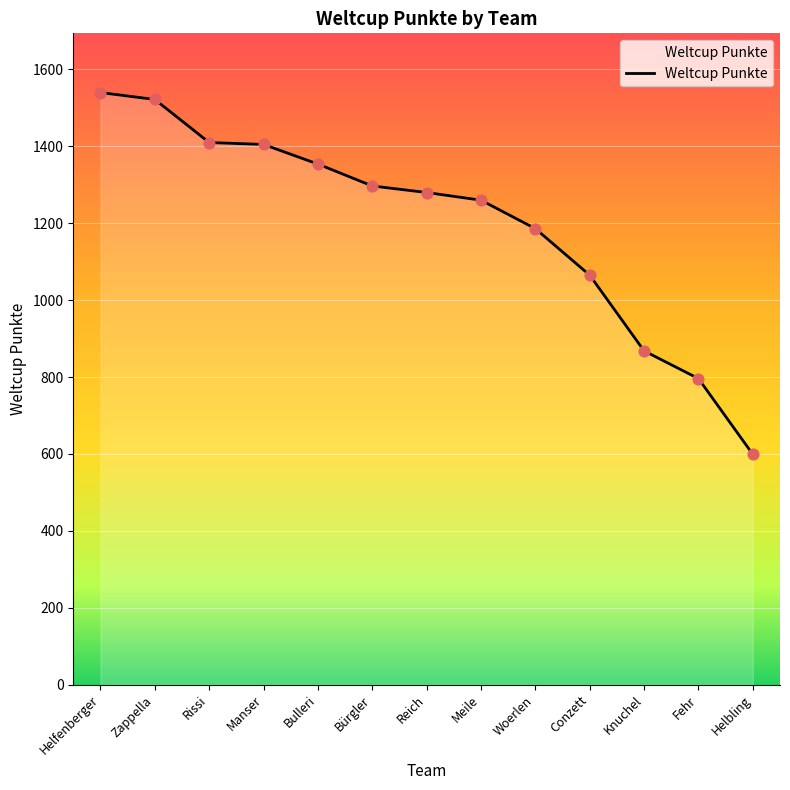

Approximately how many times larger is the value at Helfenberger compared to Bürgler?

1.2